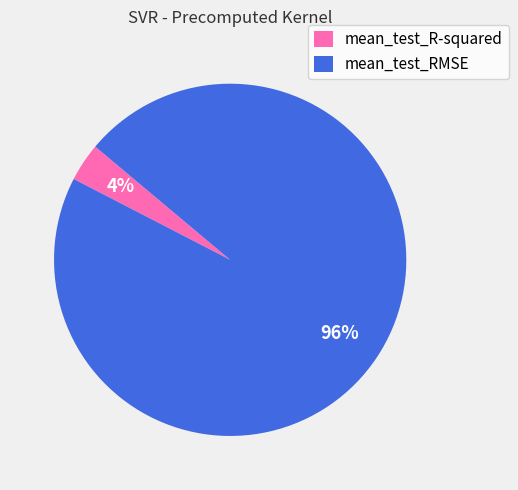

Which has a higher value, mean_test_RMSE or mean_test_R-squared?

mean_test_RMSE